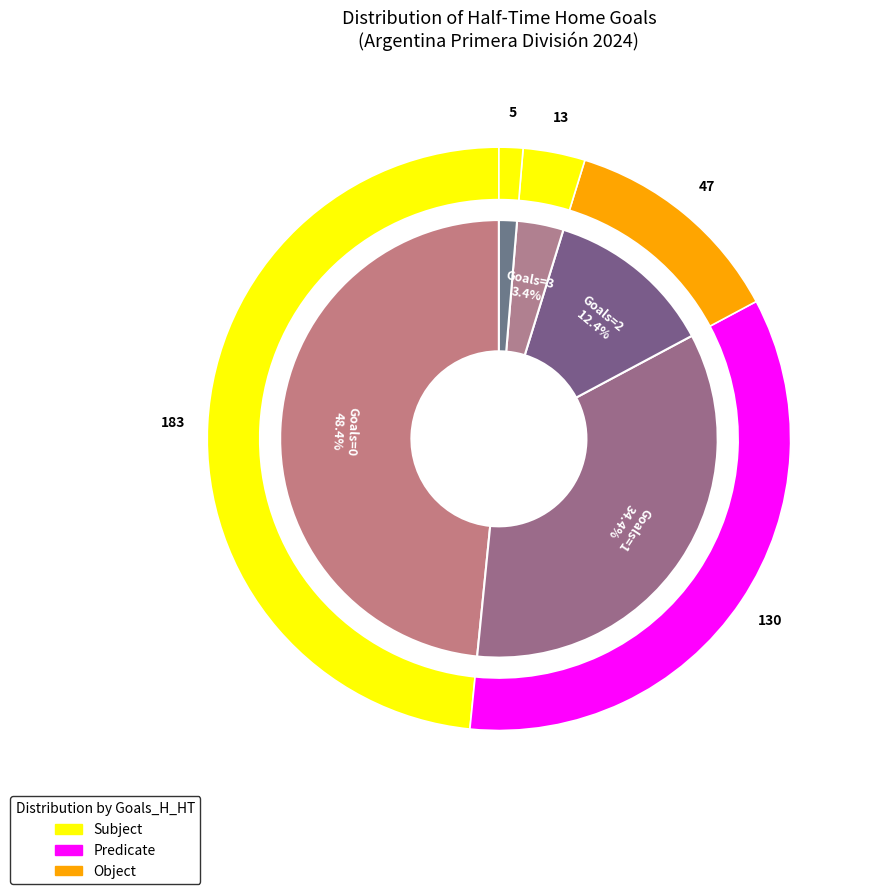

Is there a majority slice in this chart?

No